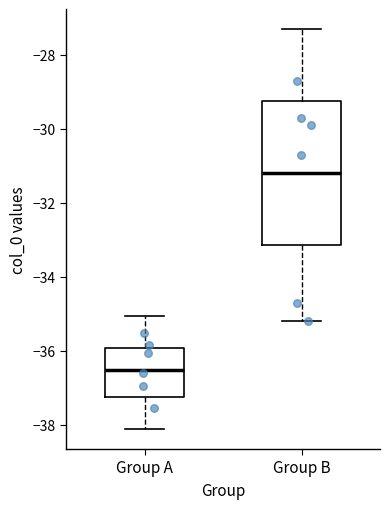

Where does the median line of the box for Group A sit on the y-axis? The values are not printed on the chart, so give them approximately, as read against the axis.

-36.6